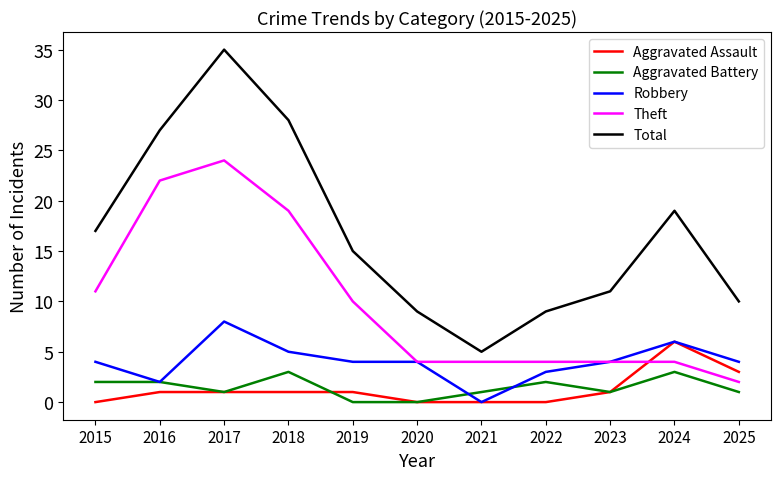

True or false: Total and Theft intersect in this chart.

False